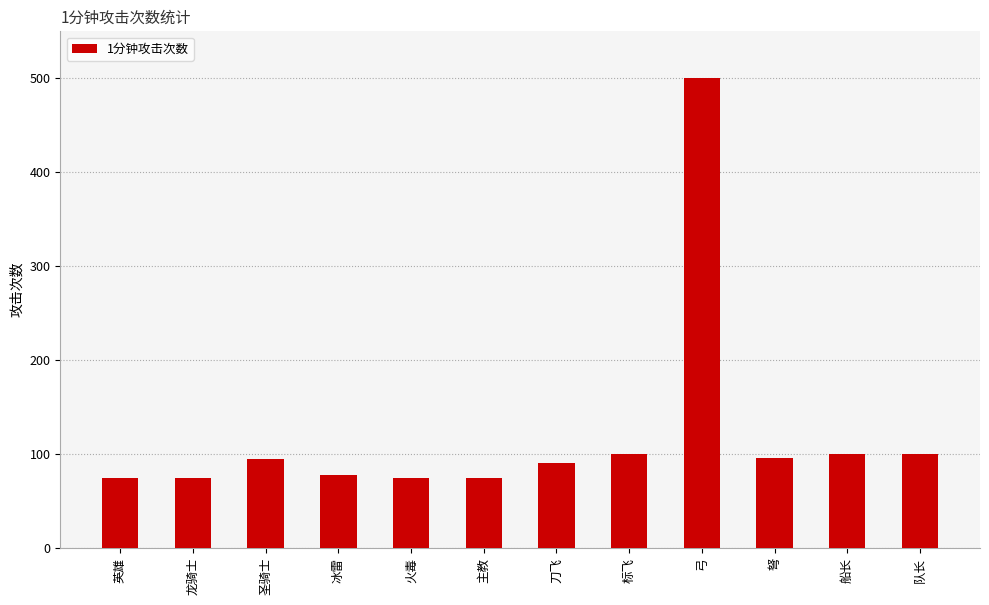

The value at 船长 is 68. True or false?

False